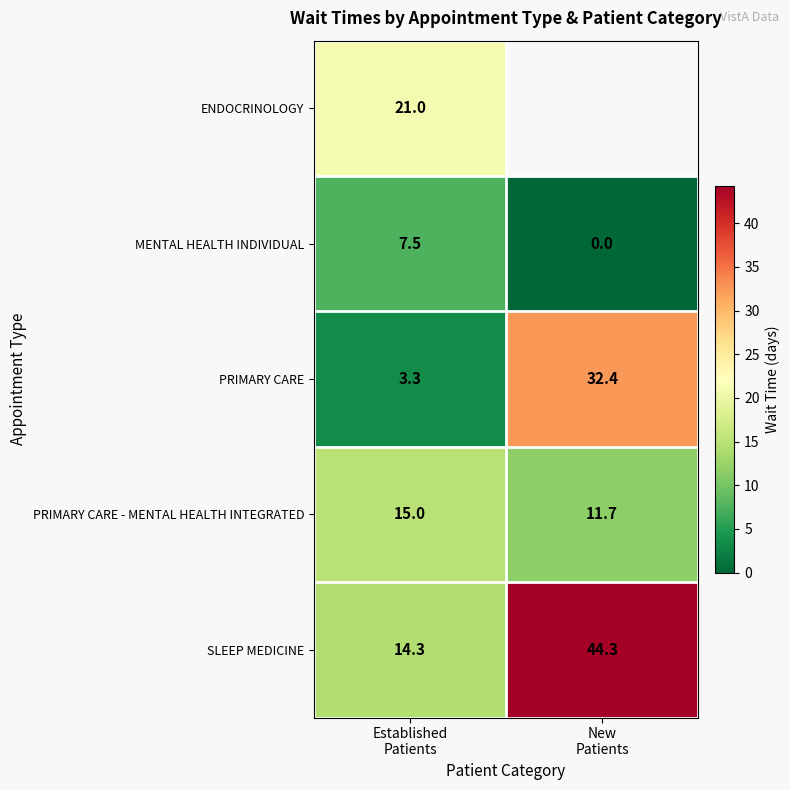

Between Established
Patients and New
Patients, which is larger?

New
Patients